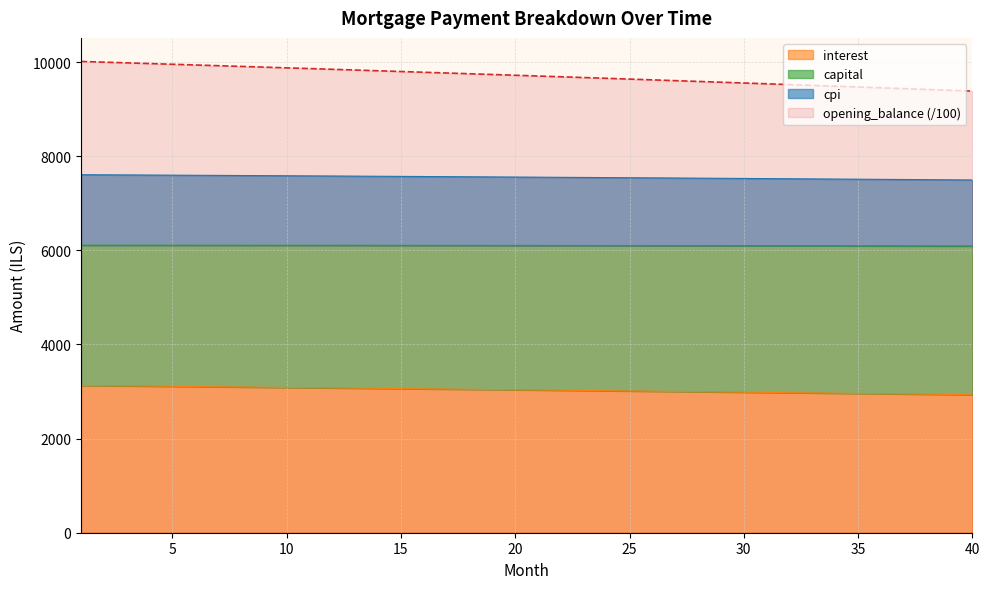

At which label is capital closest to 7552?

22